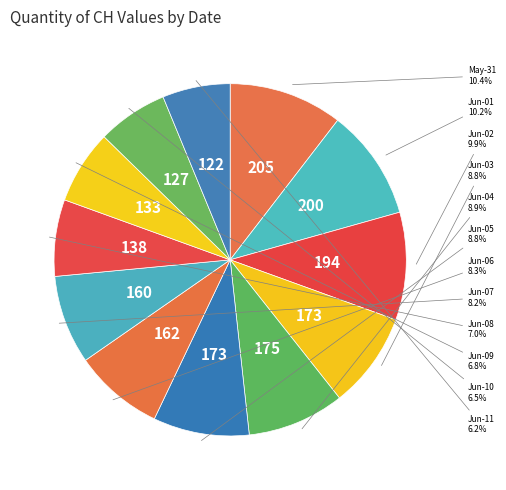

Is there any slice that represents more than half of the pie?

No